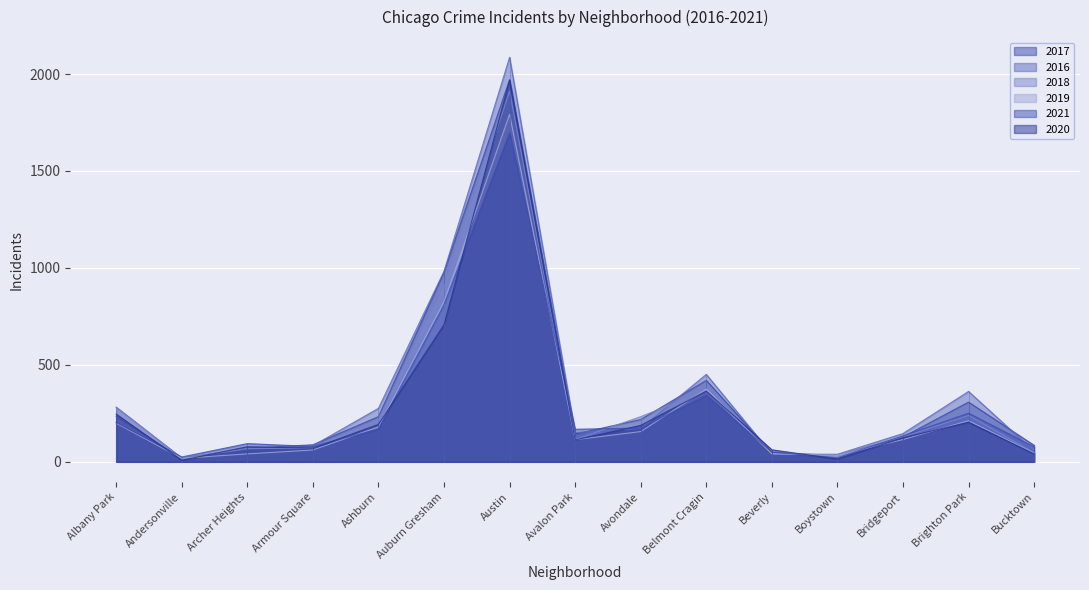

List the series in order of their peak value, lowest first.

2021, 2019, 2018, 2020, 2017, 2016